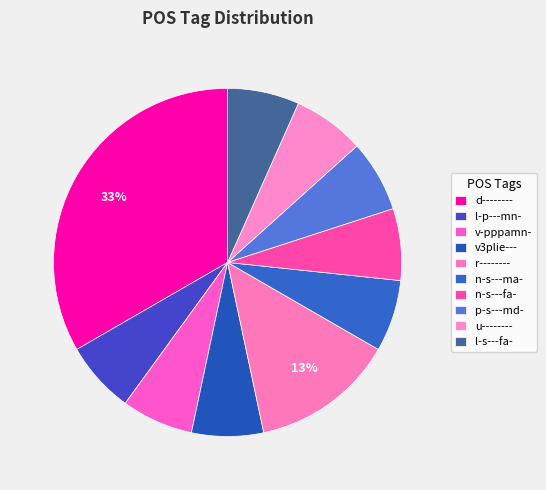

To the nearest percent, what is the average slice percentage?

10%